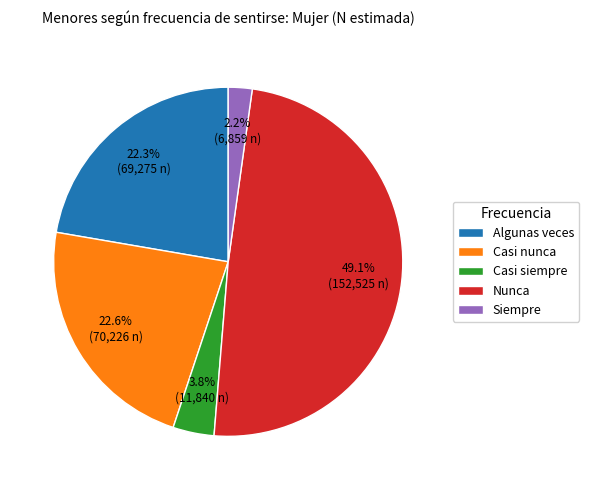

How much of the chart is everything except Nunca?

50.9%